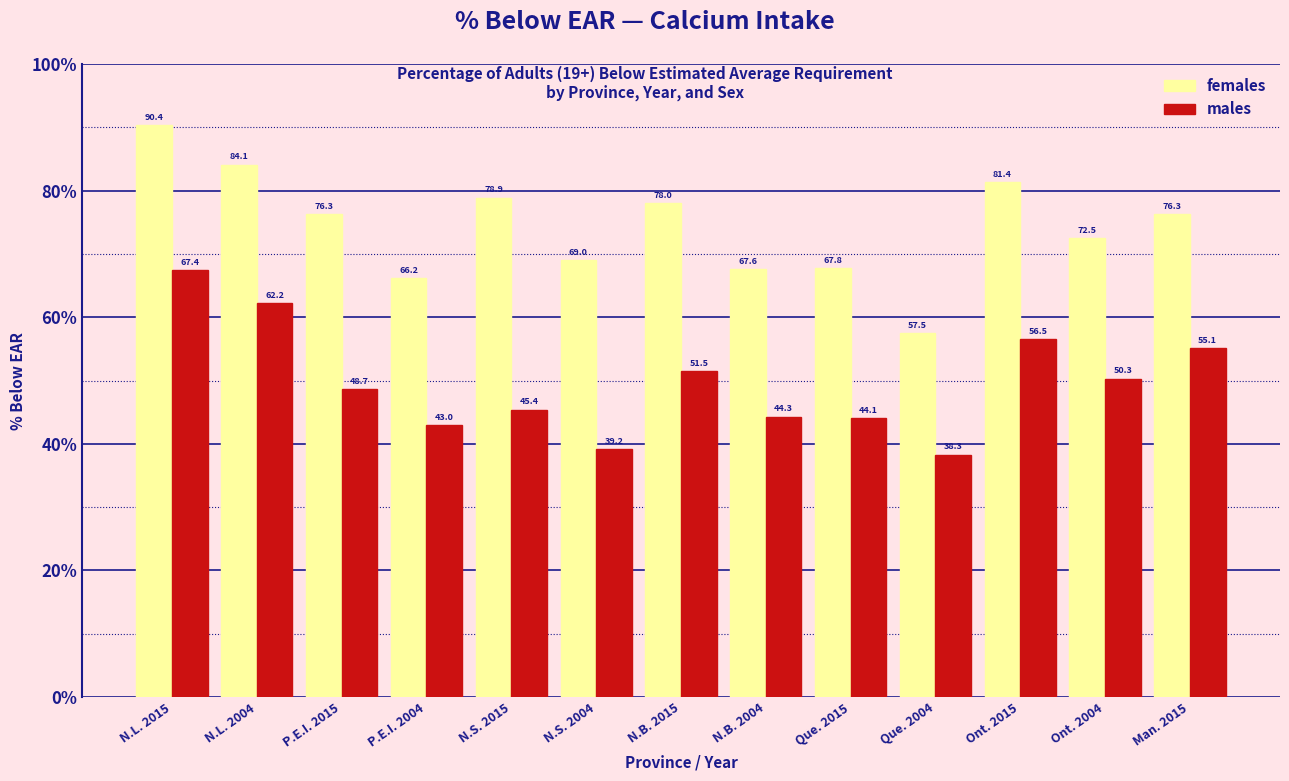

Reading left to right, what are all the values shown in this chart?

females: N.L. 2015=90.4	N.L. 2004=84.1	P.E.I. 2015=76.3	P.E.I. 2004=66.2	N.S. 2015=78.9	N.S. 2004=69.0	N.B. 2015=78.0	N.B. 2004=67.6	Que. 2015=67.8	Que. 2004=57.5	Ont. 2015=81.4	Ont. 2004=72.5	Man. 2015=76.3
males: N.L. 2015=67.4	N.L. 2004=62.2	P.E.I. 2015=48.7	P.E.I. 2004=43.0	N.S. 2015=45.4	N.S. 2004=39.2	N.B. 2015=51.5	N.B. 2004=44.3	Que. 2015=44.1	Que. 2004=38.3	Ont. 2015=56.5	Ont. 2004=50.3	Man. 2015=55.1